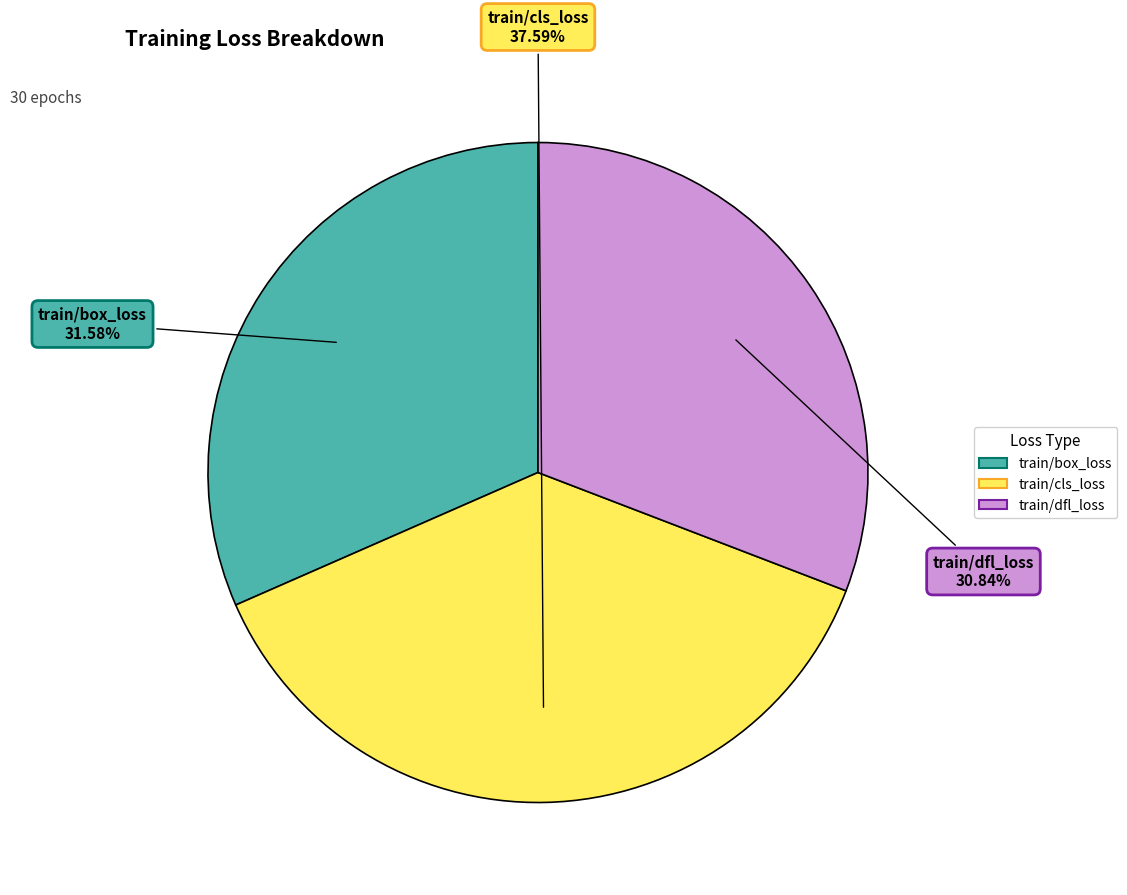

Rank the categories by value from lowest to highest.

train/dfl_loss, train/box_loss, train/cls_loss